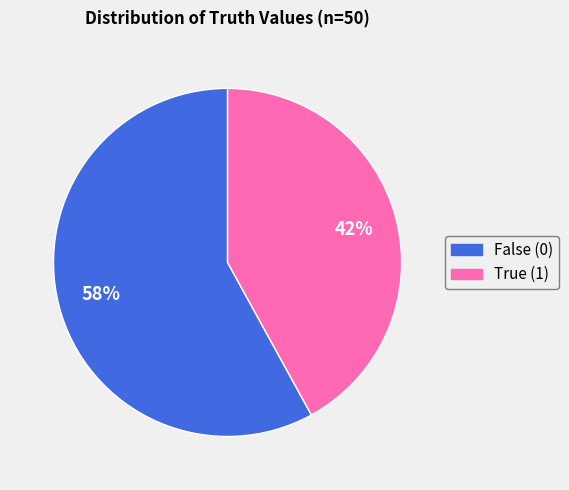

True or false: True (1) accounts for 32% of the total.

False